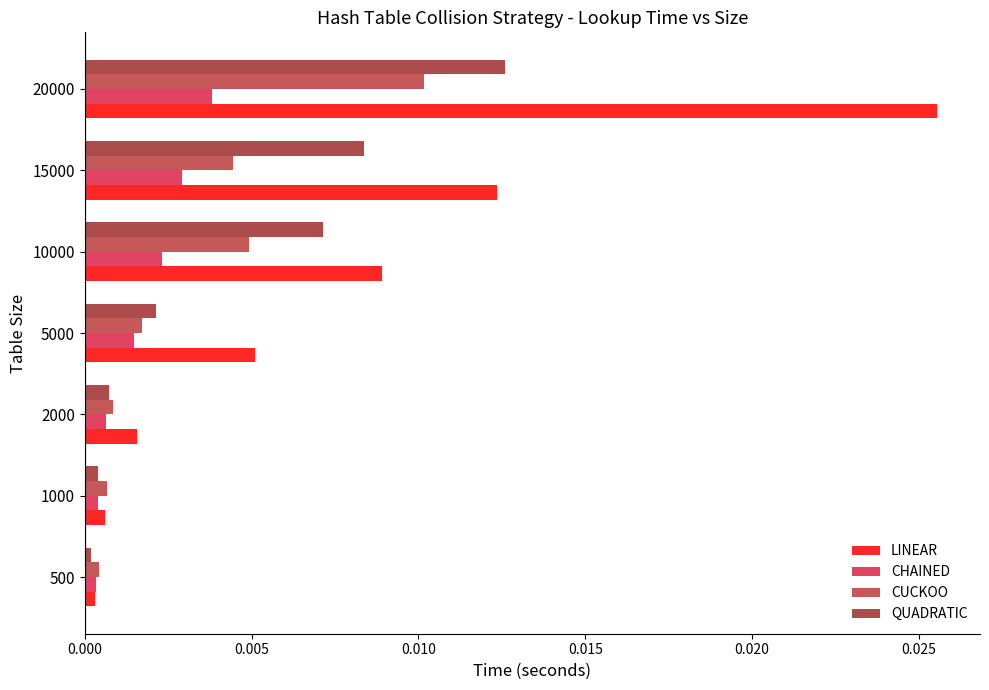

List the series in order of their overall mean, highest first.

LINEAR, QUADRATIC, CUCKOO, CHAINED